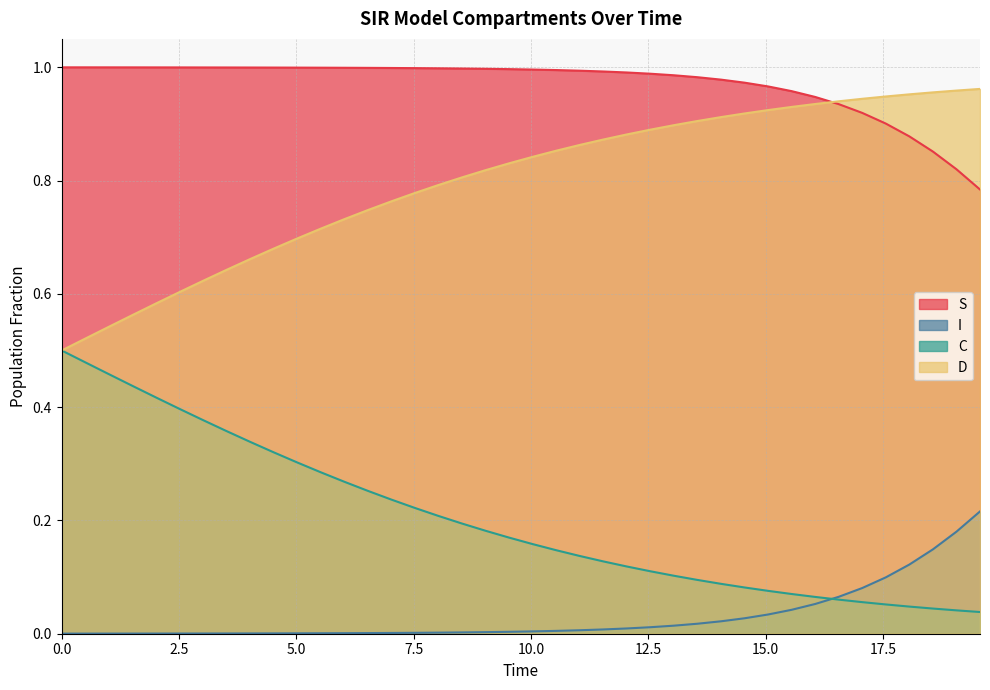

What is the maximum value for I?

0.2